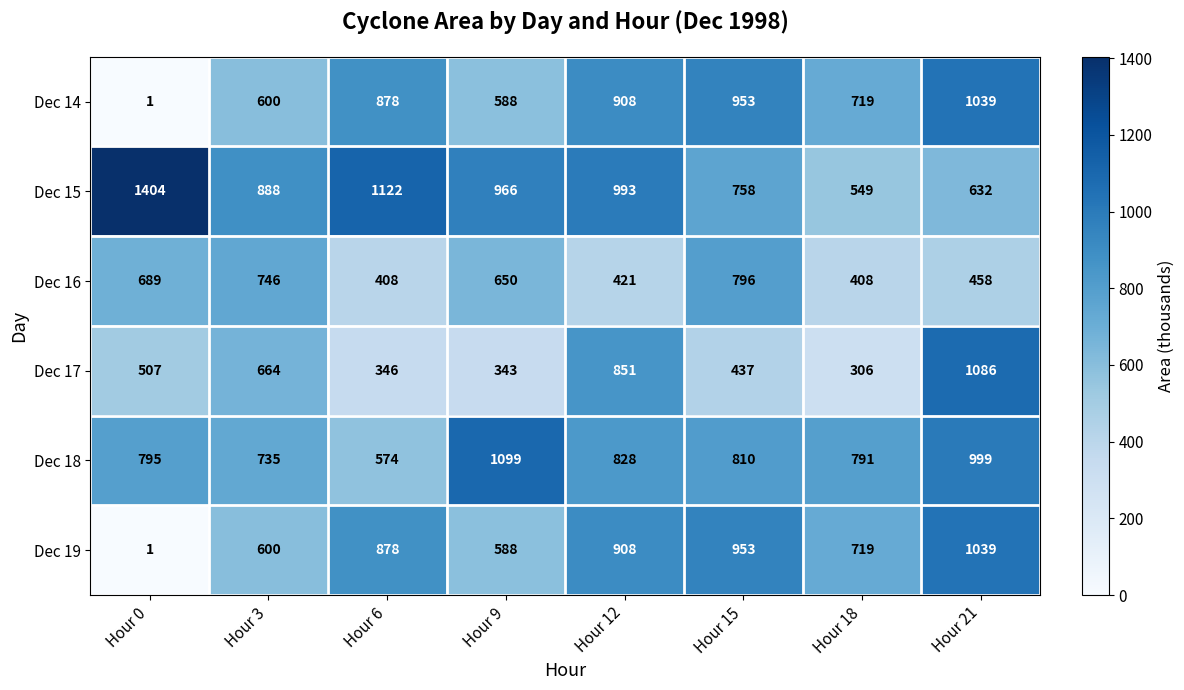

Is it true that Dec 15 equals 136 at Hour 21?

False